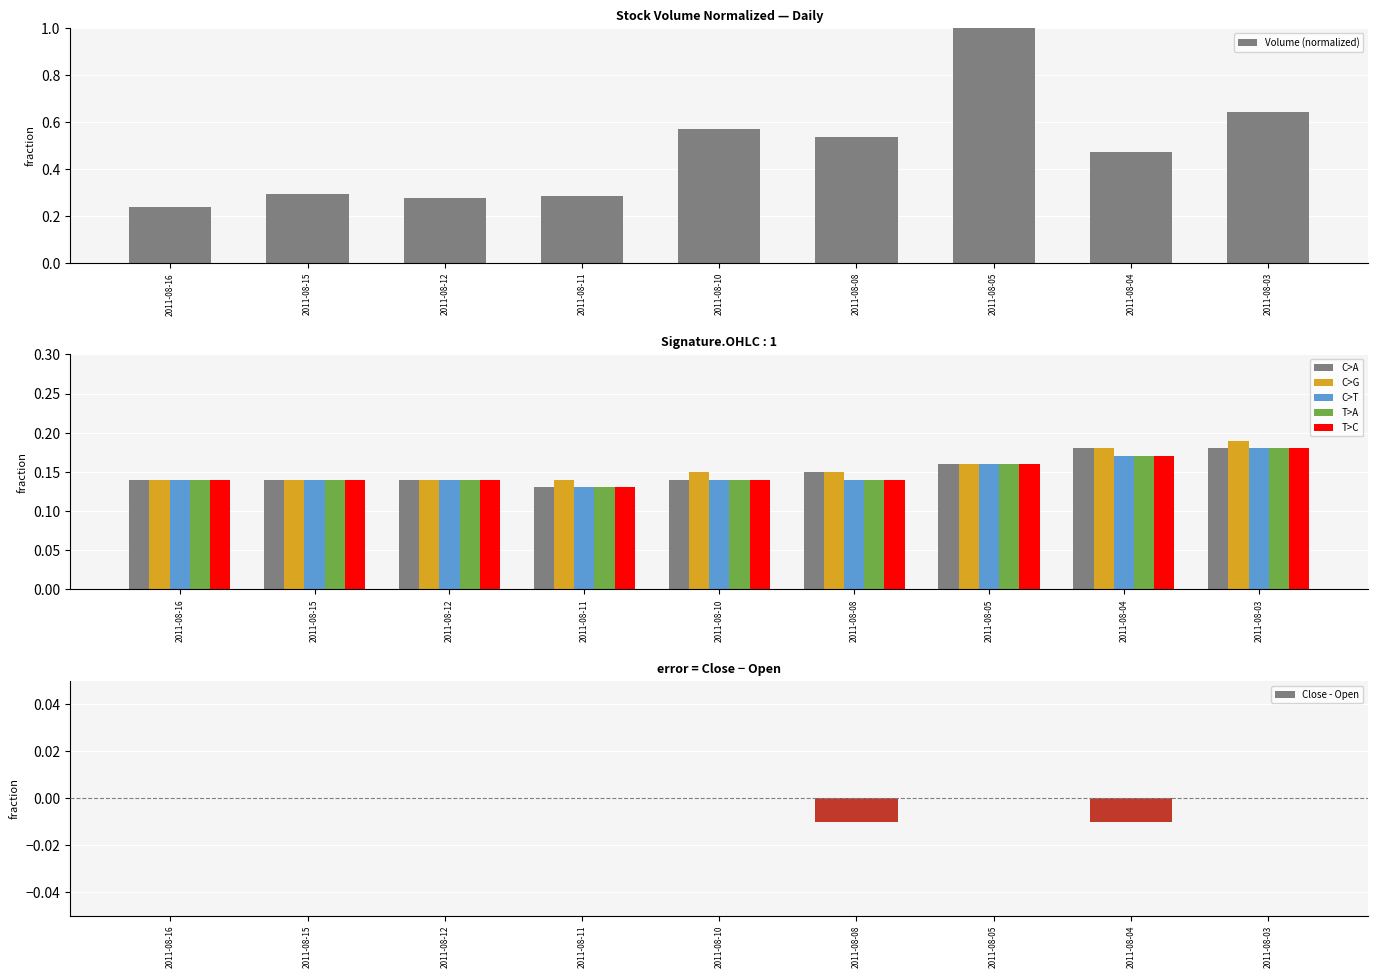

The Low series shows 0.1 at 2011-08-12. True or false?

True